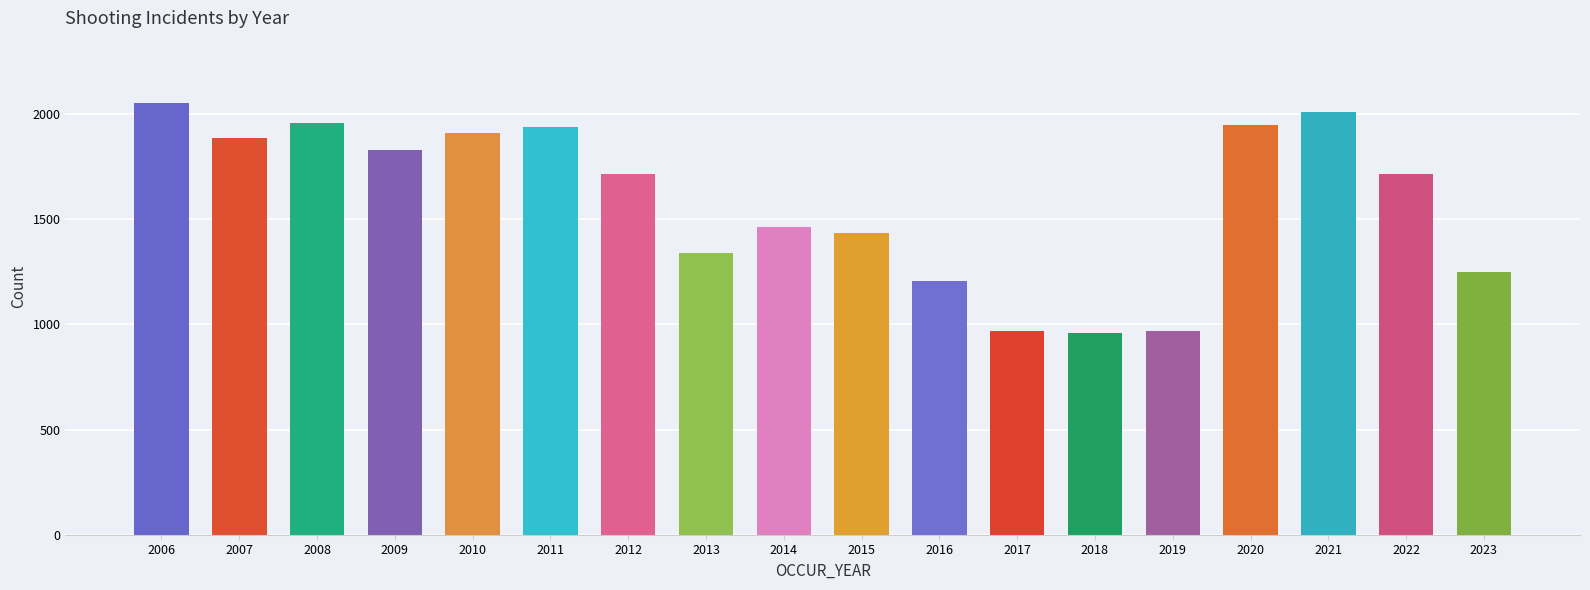

What value does the data have at 2020, to the nearest 50?

1950